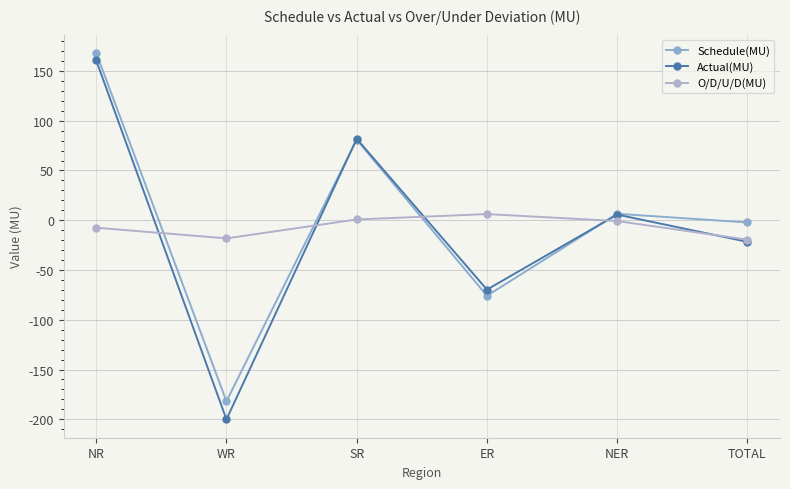

Reading left to right, extract all data points from this chart.

Schedule(MU): NR=168.1	WR=-181.9	SR=81.0	ER=-75.9	NER=6.5	TOTAL=-2.2
Actual(MU): NR=160.6	WR=-200.1	SR=81.8	ER=-69.7	NER=5.7	TOTAL=-21.7
O/D/U/D(MU): NR=-7.5	WR=-18.2	SR=0.8	ER=6.2	NER=-0.8	TOTAL=-19.5